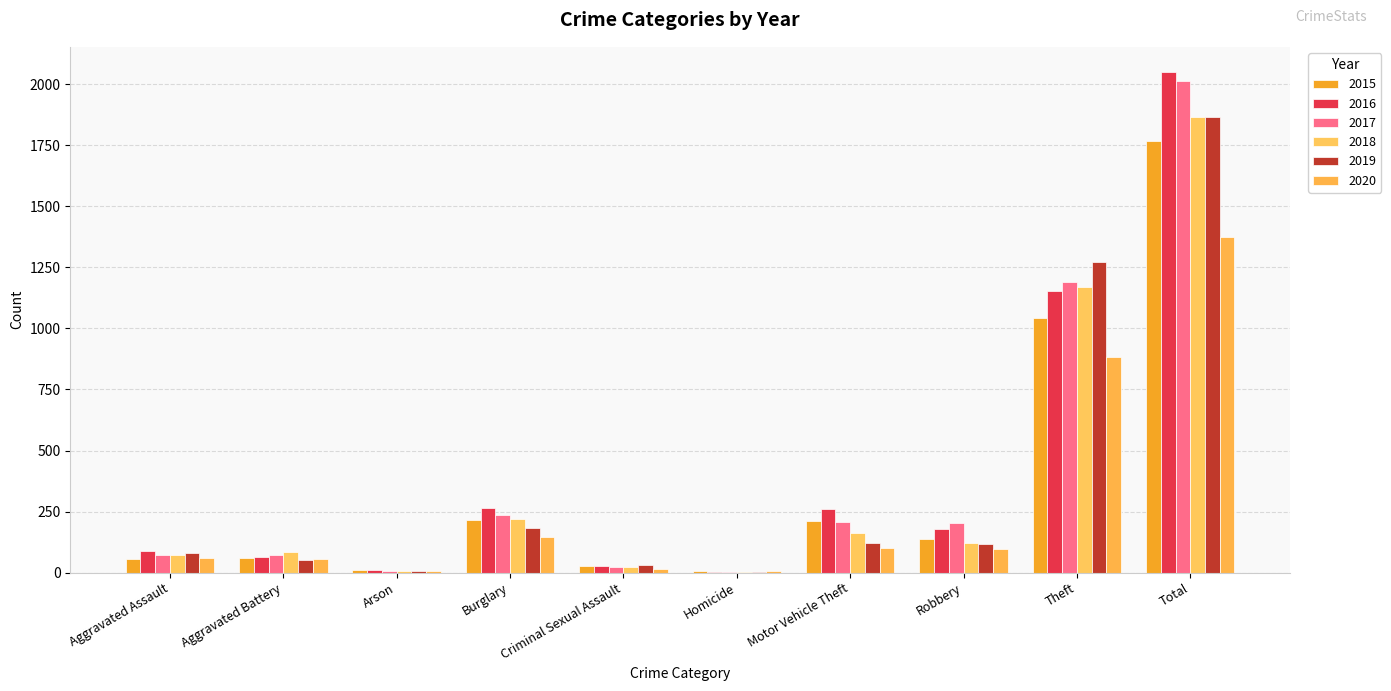

Does the chart contain stacked bars?

No